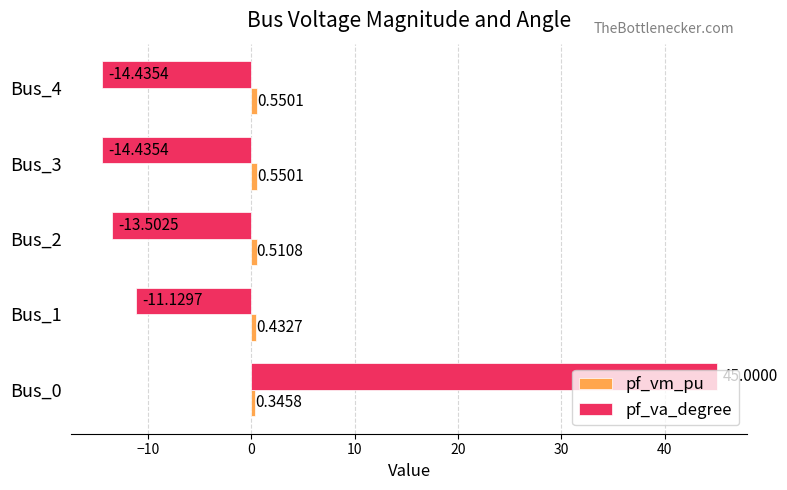

What is the difference between the highest and lowest values at Bus_3?

15.0